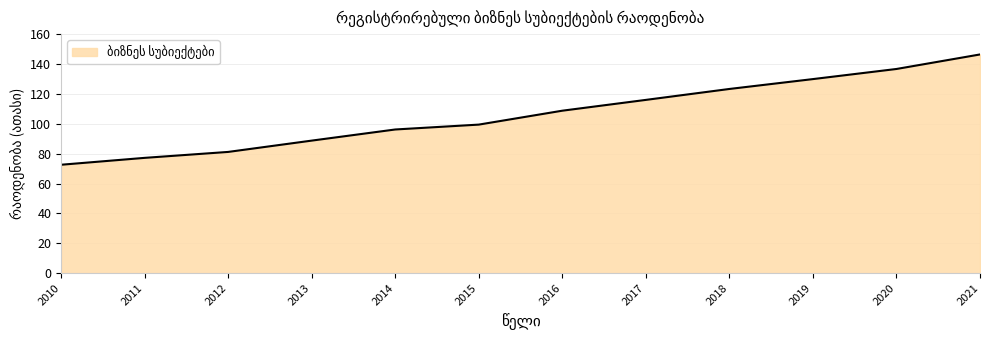

The value at 2012 is 112.9. True or false?

False